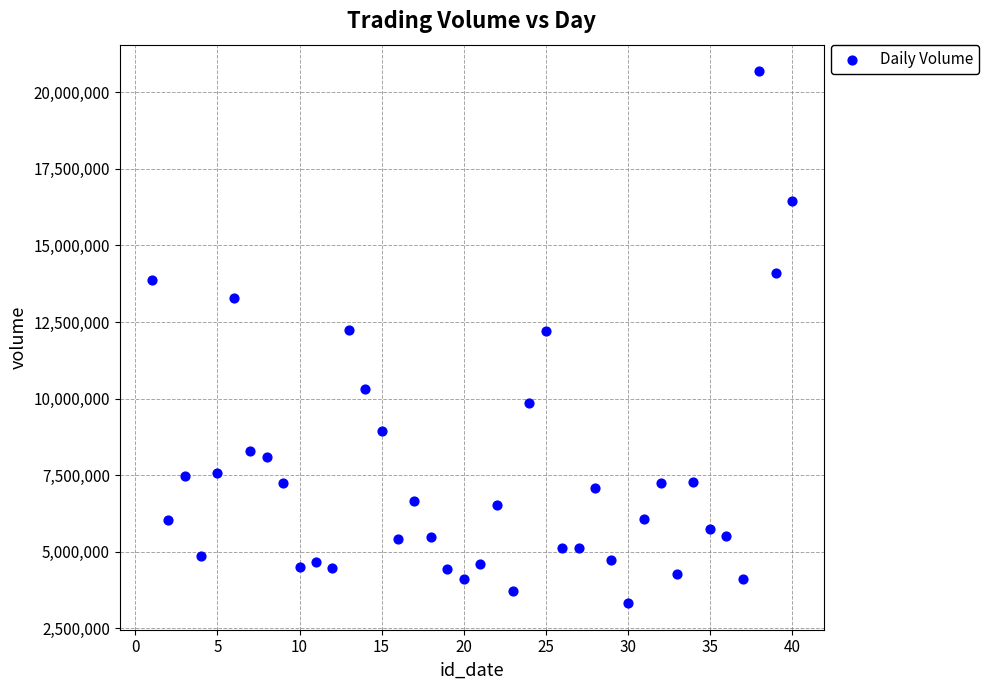

What is the range of Y values (max minus min)?

17364193